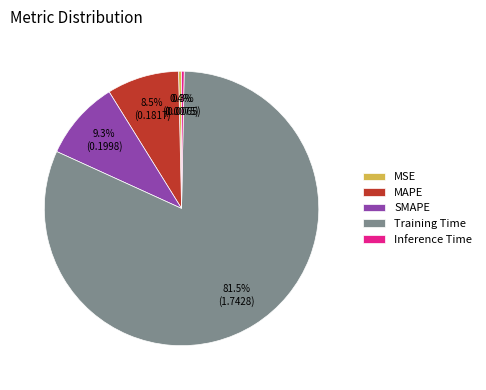

Is the sum of Inference Time and MSE greater than half?

No